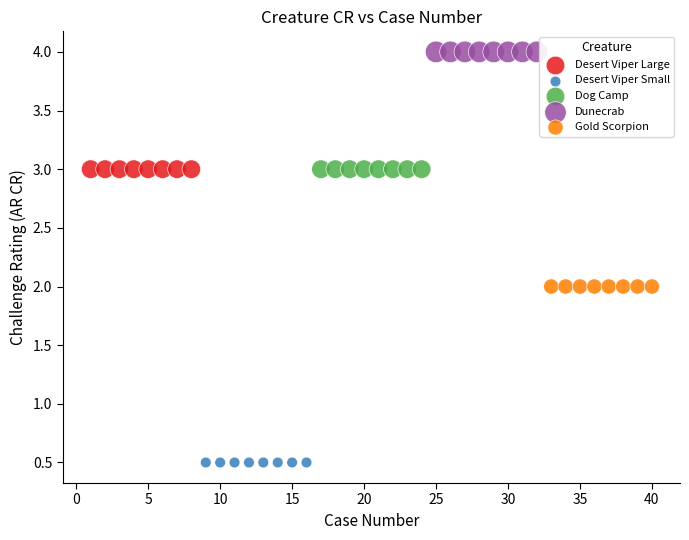

Which series reaches the minimum Y coordinate?

Desert Viper Small